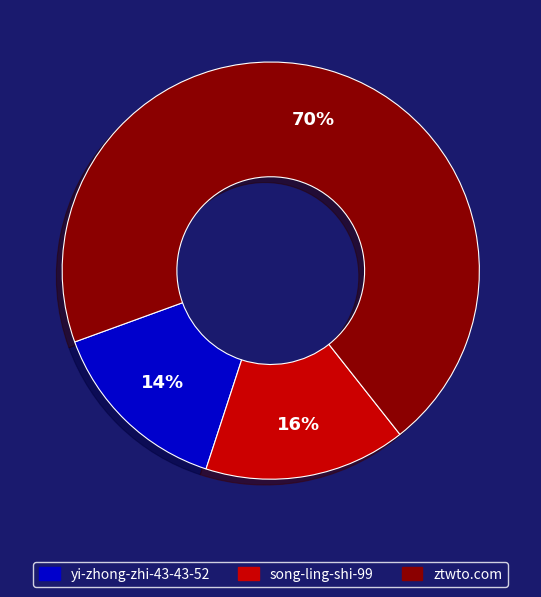

To the nearest percent, what percentage of the pie is ztwto.com?

70%